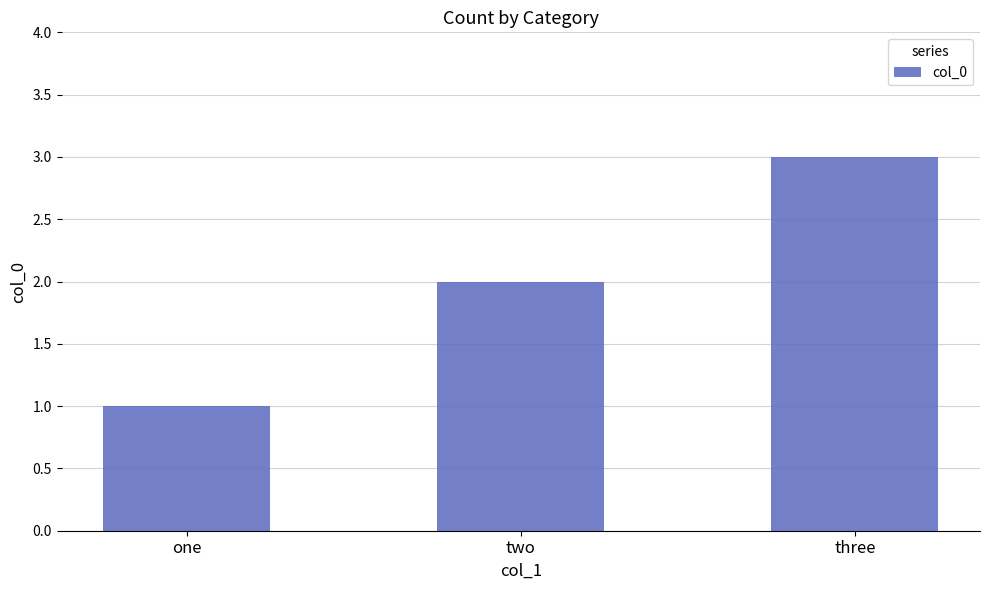

What is the label of the 1st bar from the left?

one